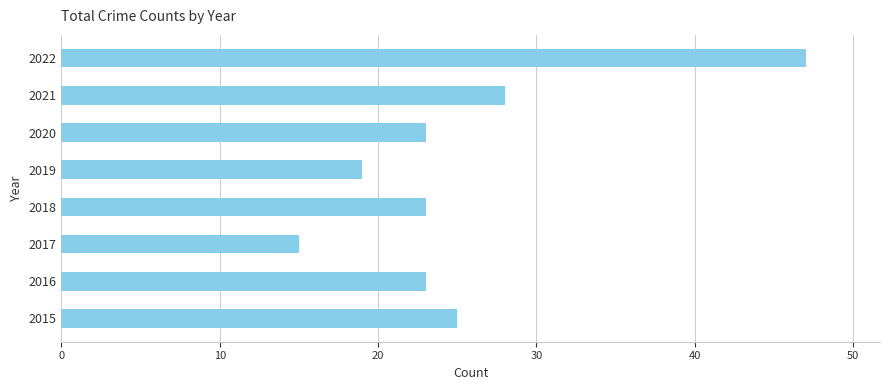

True or false: the data shows 23 at 2016.

True